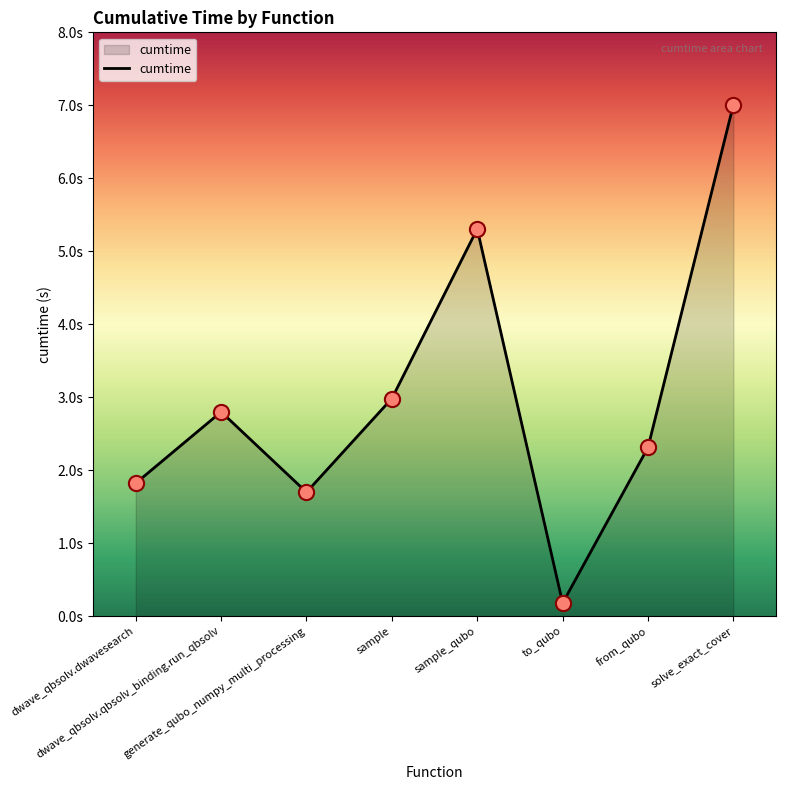

Between dwave_qbsolv.dwavesearch and solve_exact_cover, which is larger?

solve_exact_cover